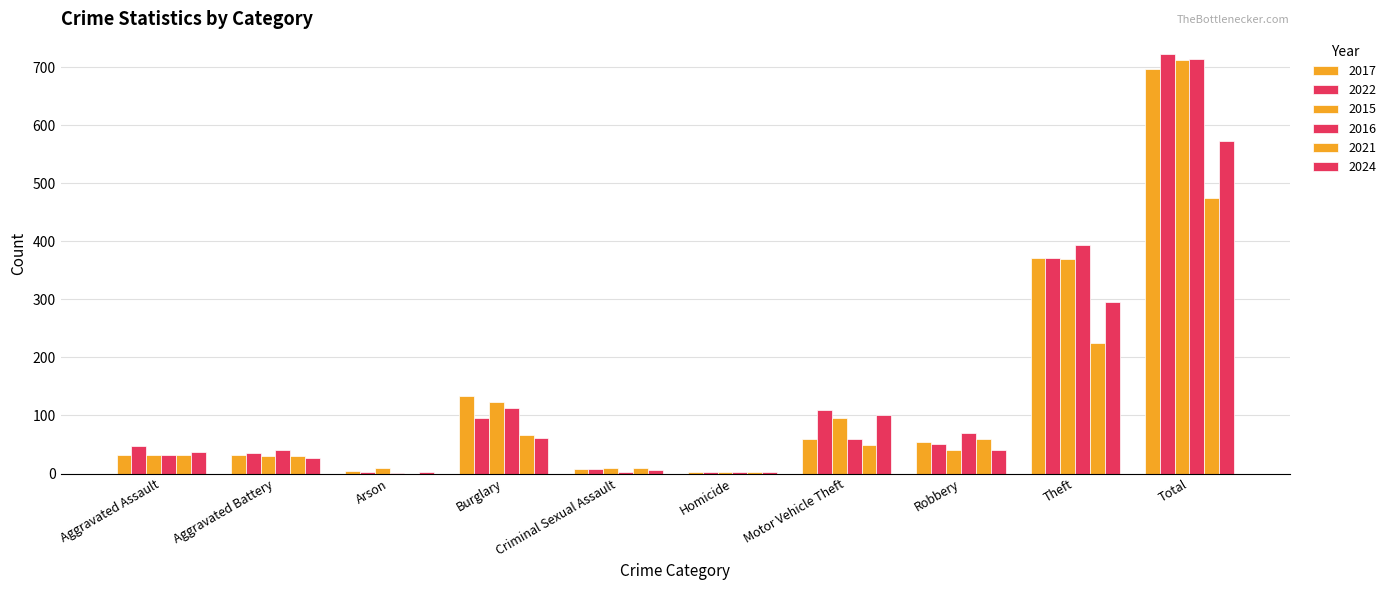

Is it true that 2016 equals 1 at Arson?

True